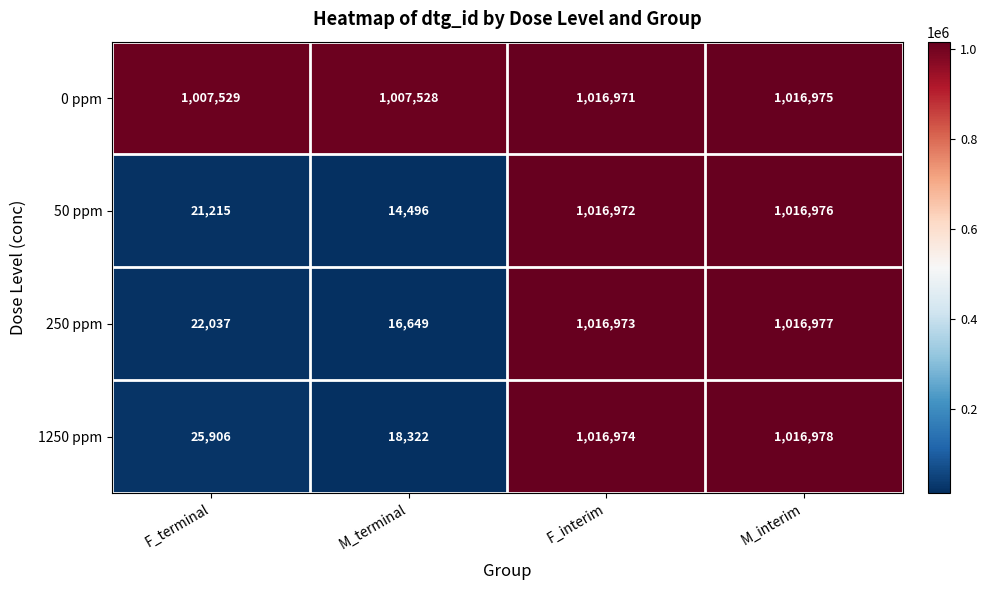

What is the difference between the highest and lowest values at F_terminal?

986314